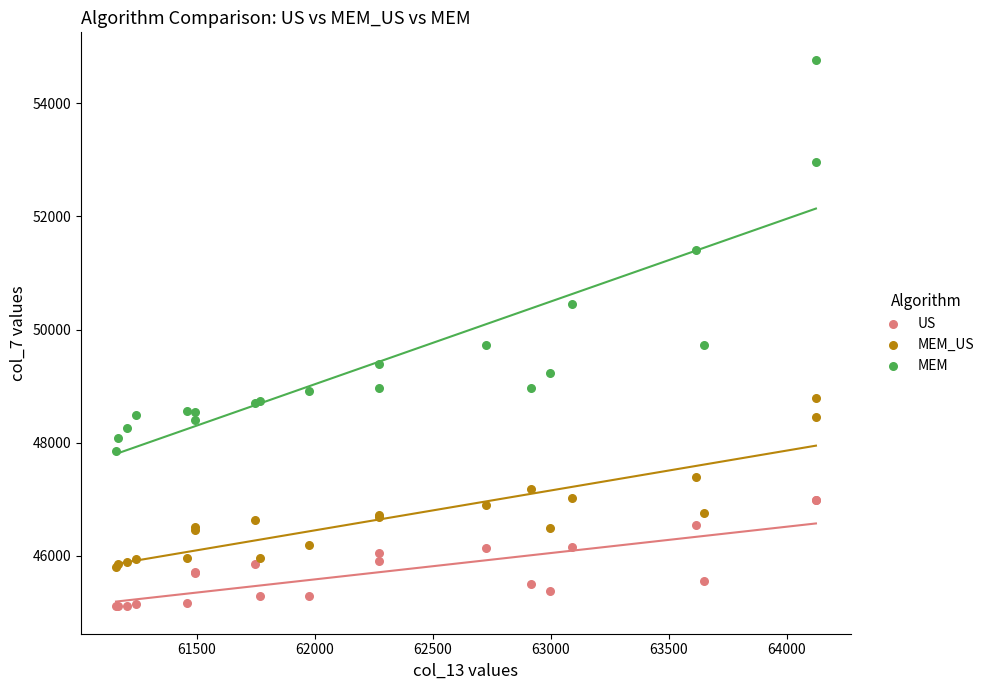

What are all the series names shown in the legend?

US, MEM_US, MEM